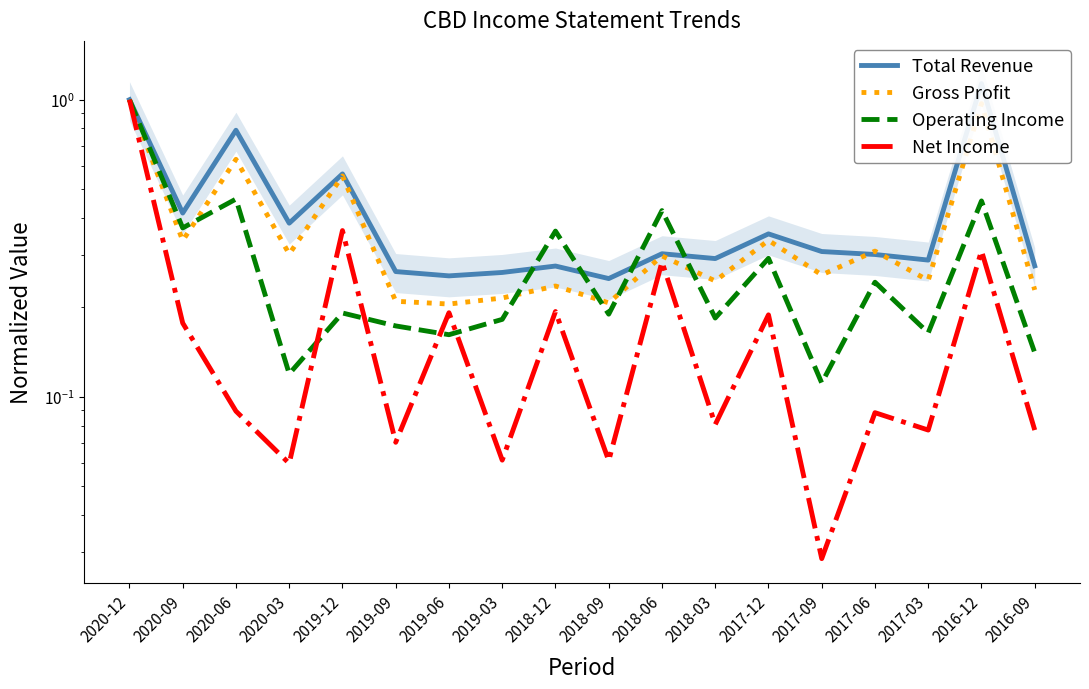

Which series has the largest total across all categories?

Total Revenue